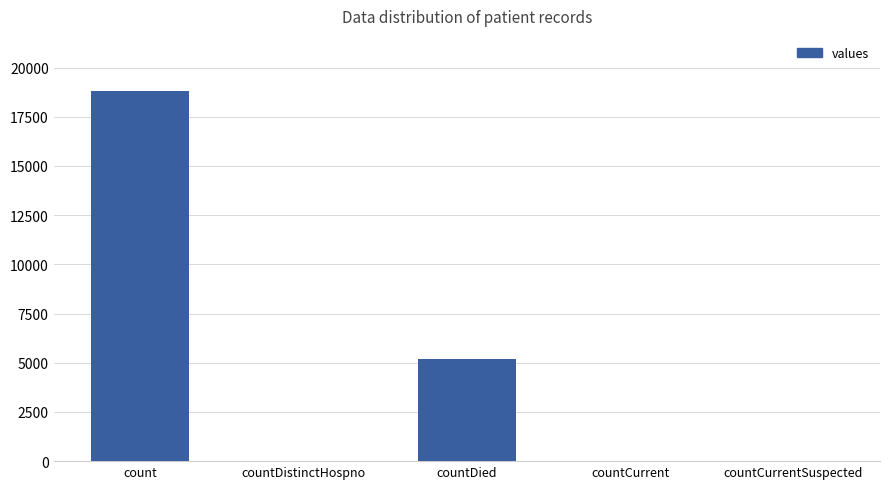

Where does the data first go above 32?

count